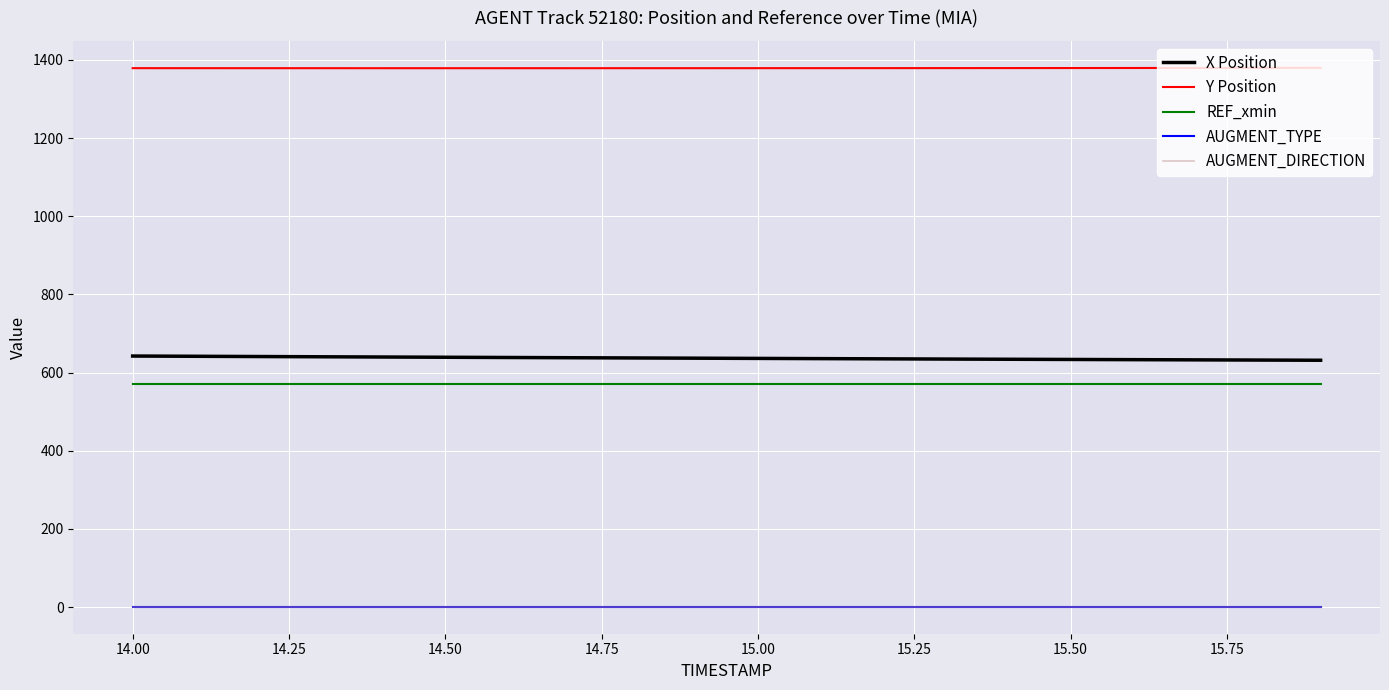

Which series has the largest total across all categories?

Y Position